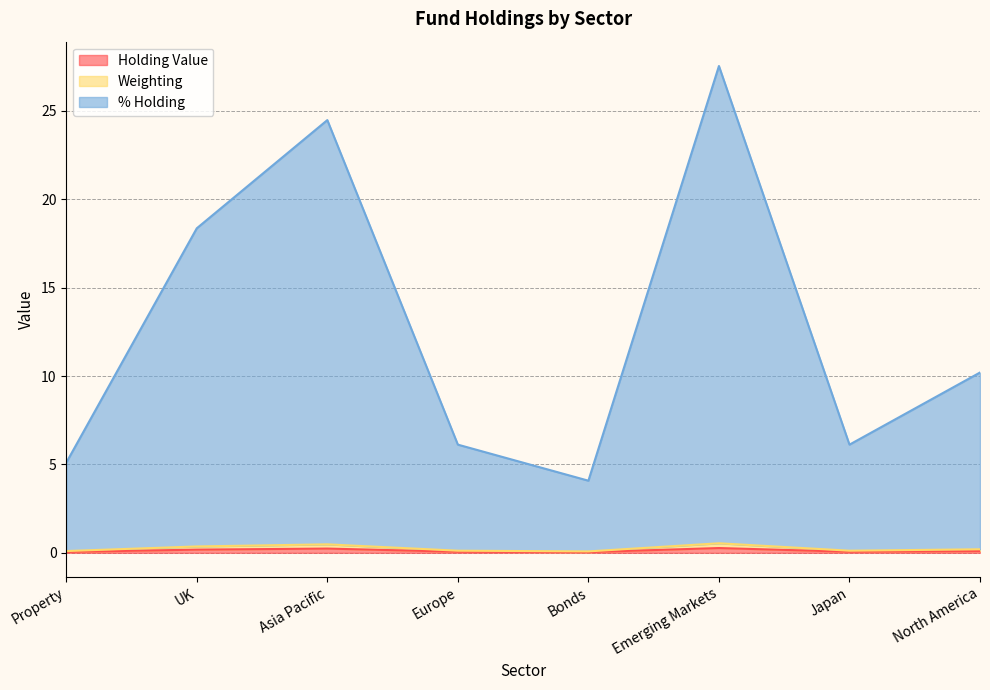

Reading right to left, extract all data points from this chart.

Holding Value: North America=0.1	Japan=0.1	Emerging Markets=0.3	Bonds=0.0	Europe=0.1	Asia Pacific=0.2	UK=0.2	Property=0.1
Weighting: North America=0.2	Japan=0.1	Emerging Markets=0.5	Bonds=0.1	Europe=0.1	Asia Pacific=0.5	UK=0.4	Property=0.1
% Holding: North America=10.2	Japan=6.1	Emerging Markets=27.5	Bonds=4.1	Europe=6.1	Asia Pacific=24.5	UK=18.4	Property=5.1